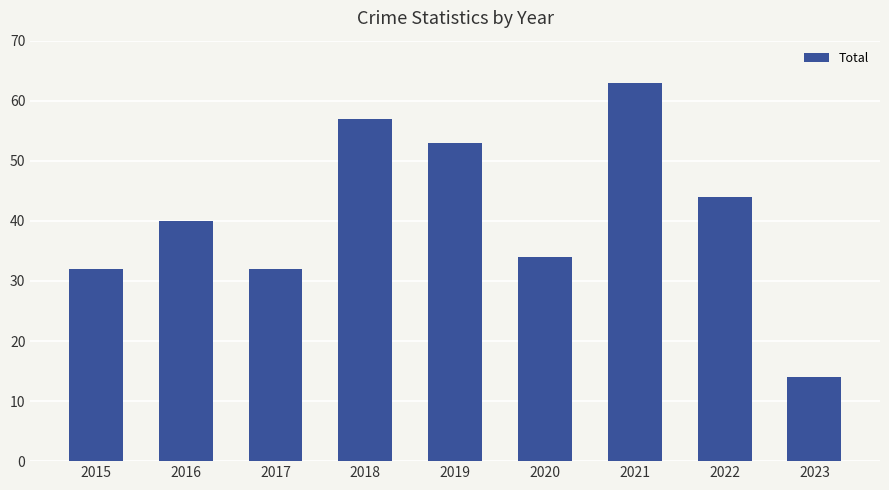

What is the difference between the values at 2019 and 2022?

9